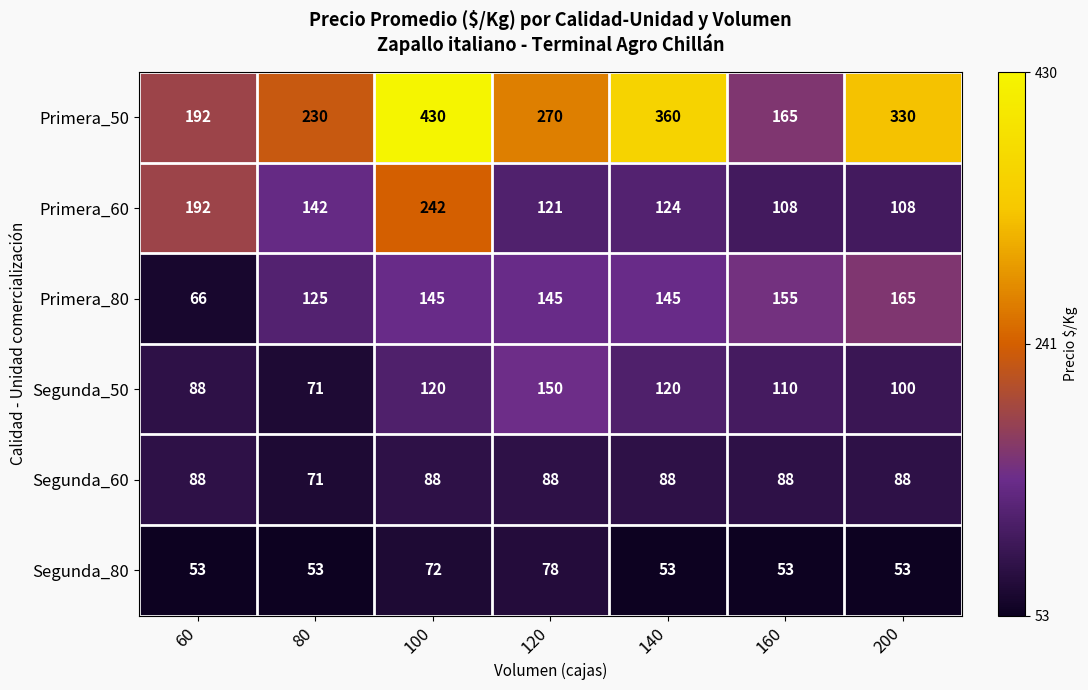

What is the minimum value shown in the chart?

53